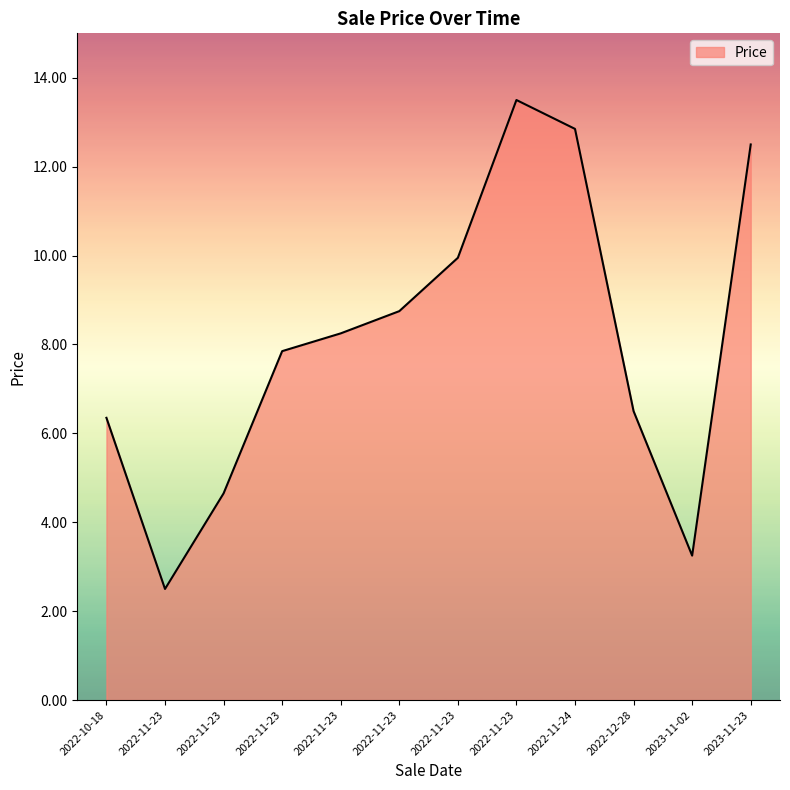

What is the average value?

8.1